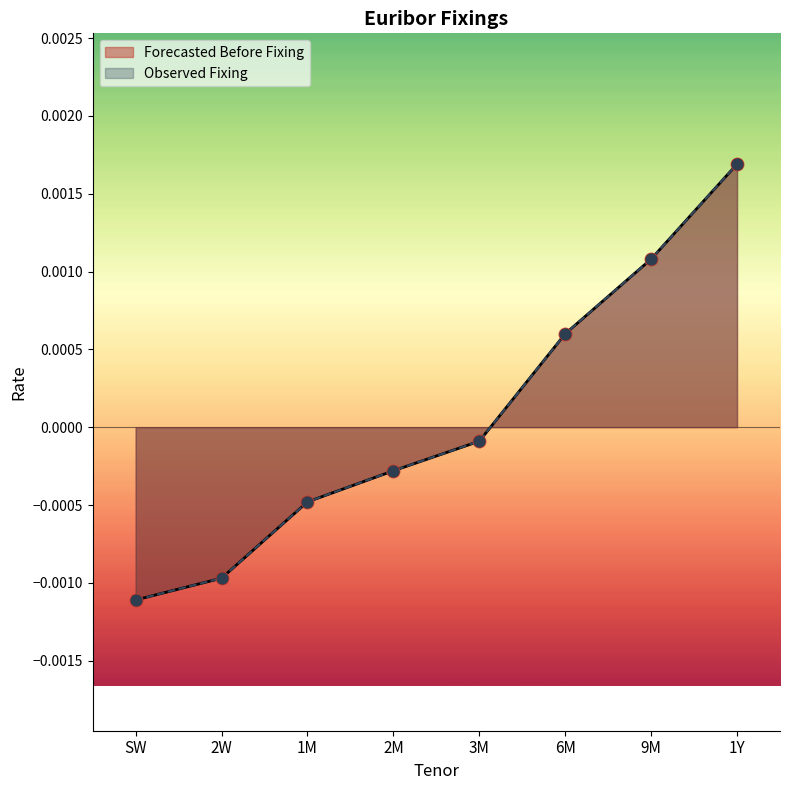

At how many categories does at least one series exceed 0?

3